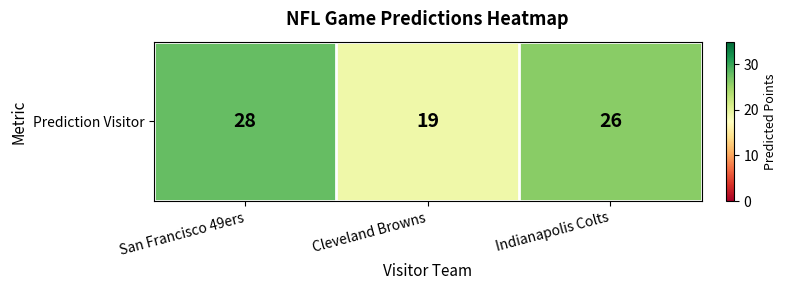

Is it true that the value at San Francisco 49ers is 11?

False